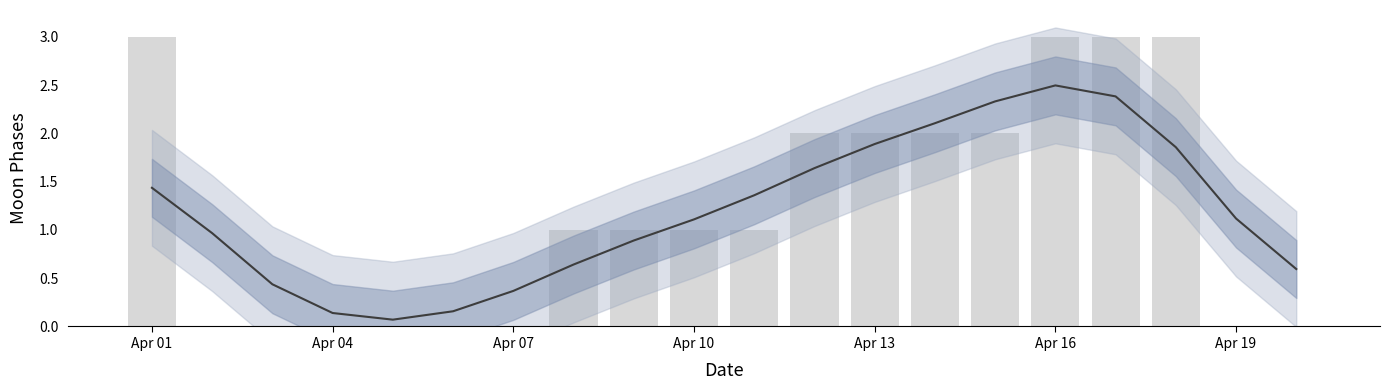

True or false: Moon Phases has a value of 3.0 at Apr 01.

True